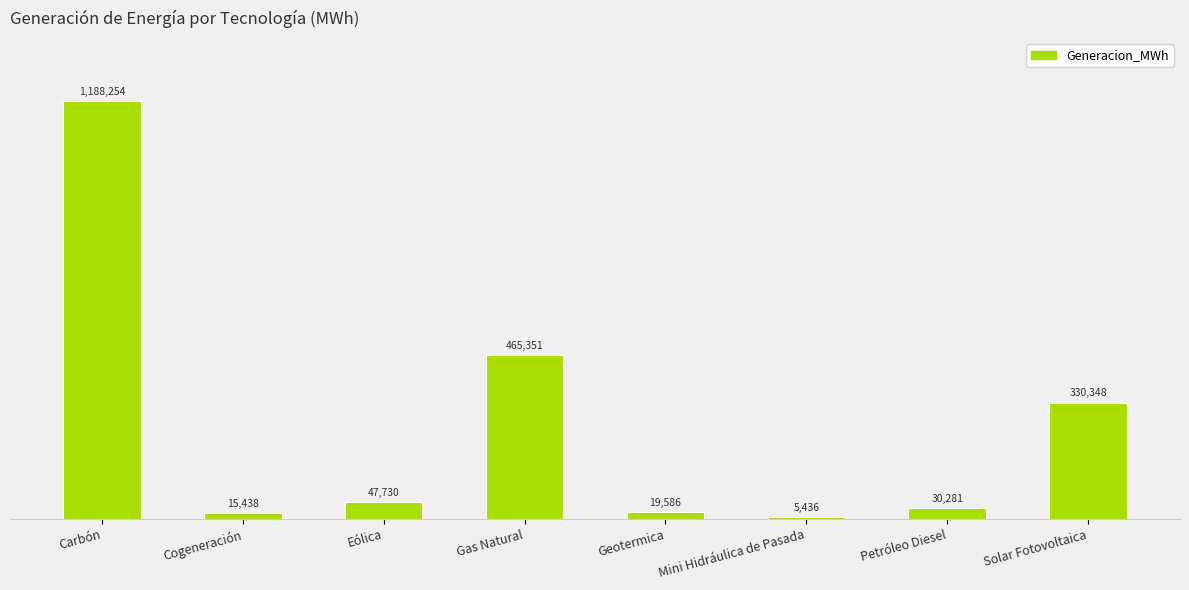

What is the label of the 4th bar from the right?

Geotermica